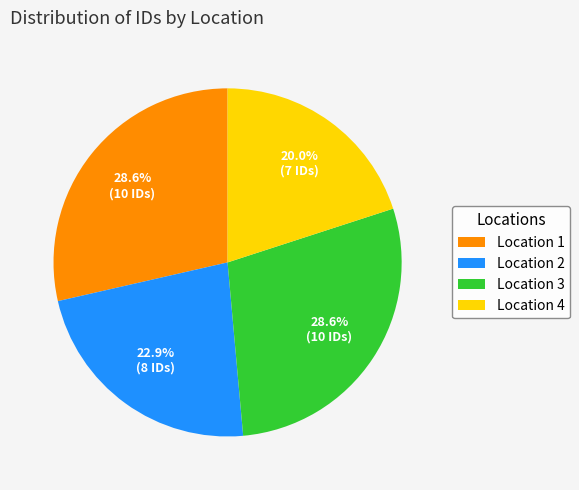

Approximately how many times larger is the value at Location 4 compared to Location 1?

0.7